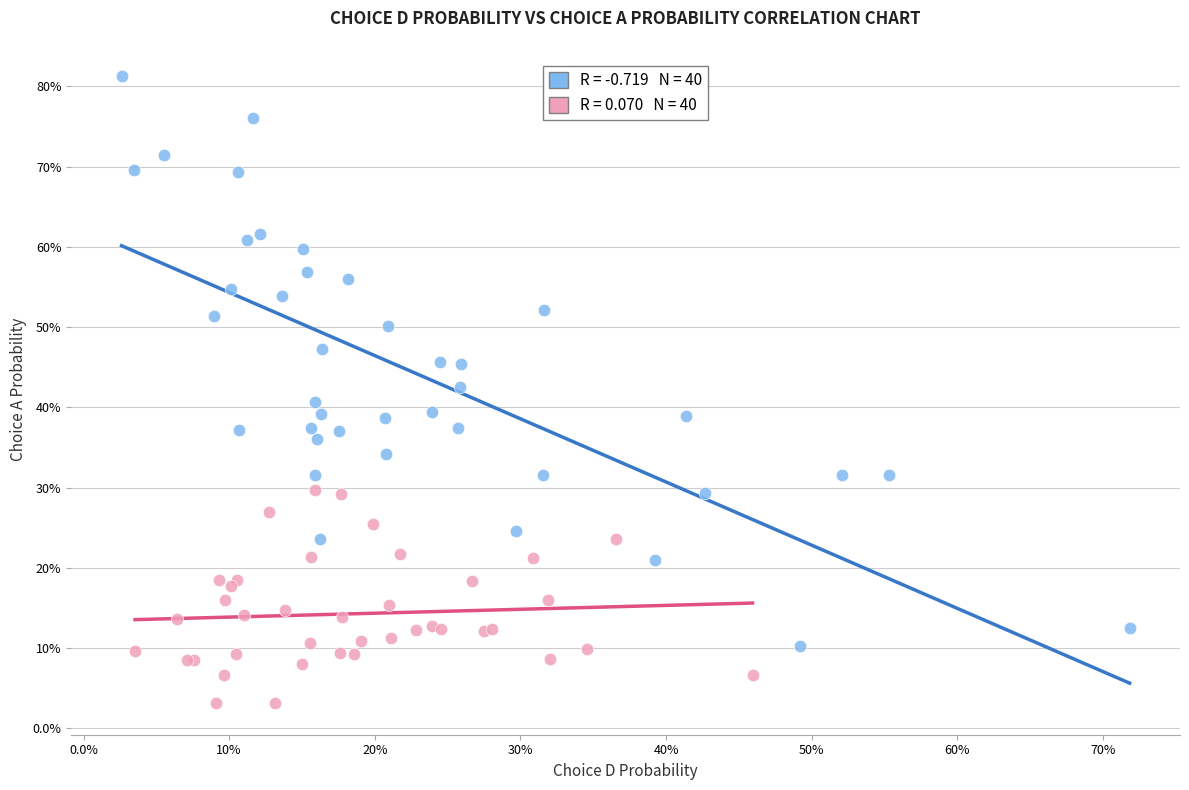

Which series contains the highest Y value?

Series A (ChoiceD vs ChoiceA)